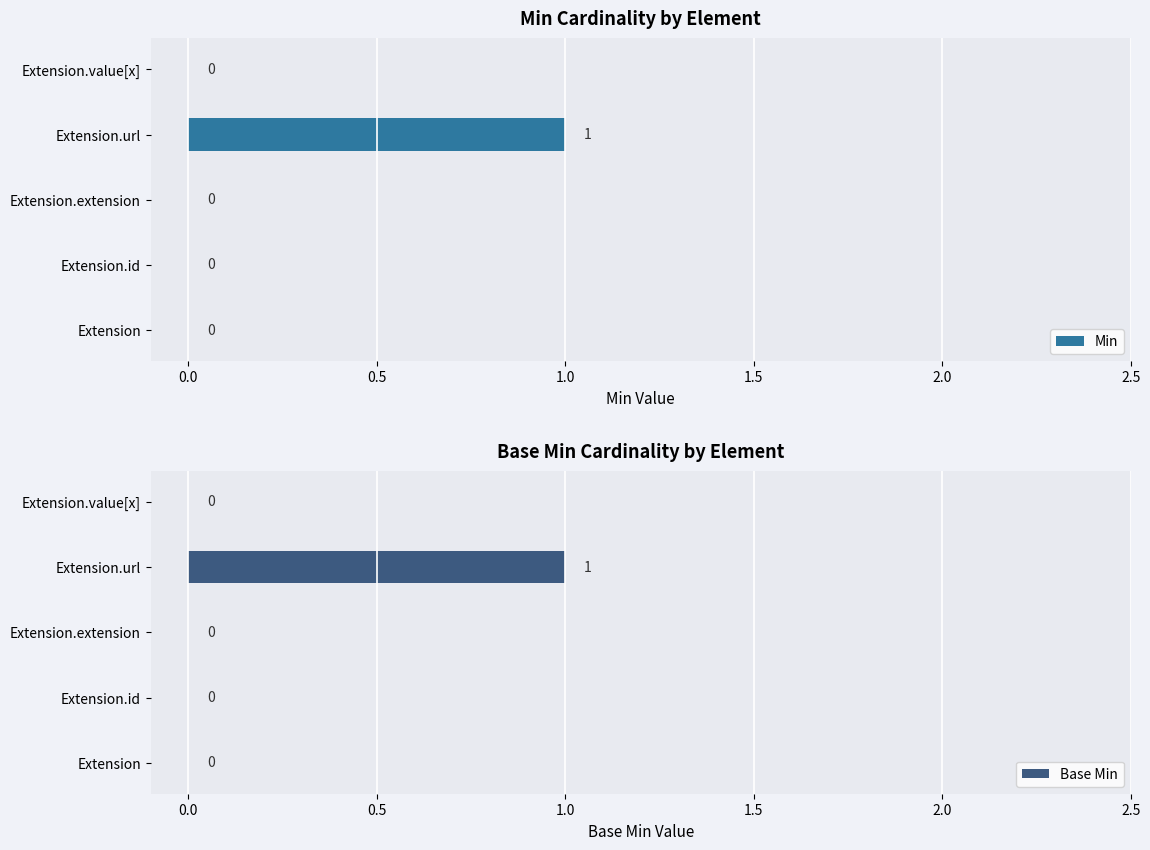

Reading left to right, list all the values displayed in this chart.

Min: 0	0	0	1	0
Base Min: 0	0	0	1	0